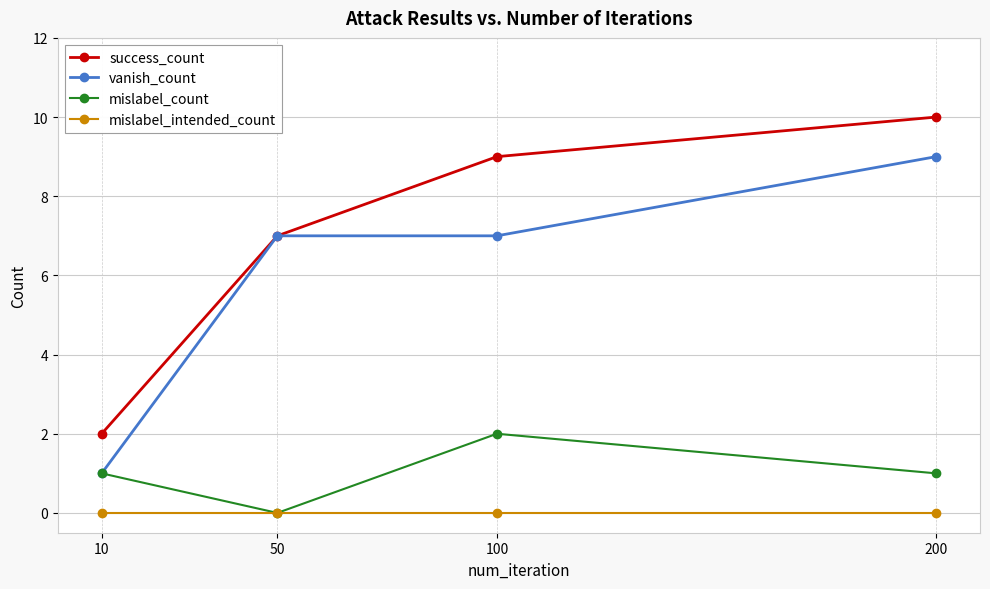

Rank the series at 200 from lowest to highest value.

mislabel_intended_count, mislabel_count, vanish_count, success_count